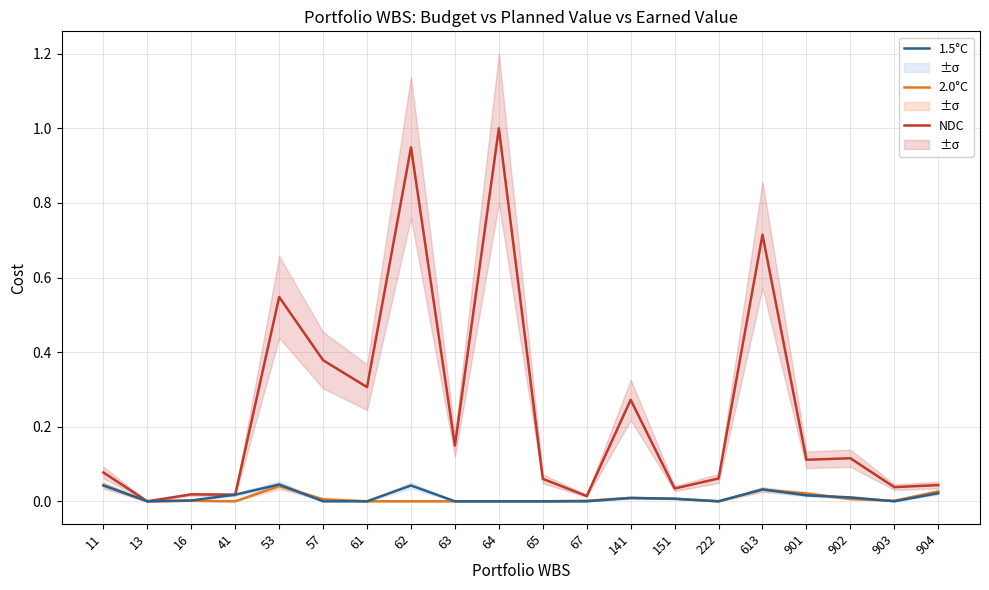

Which has a higher value, 141 or 62?

62